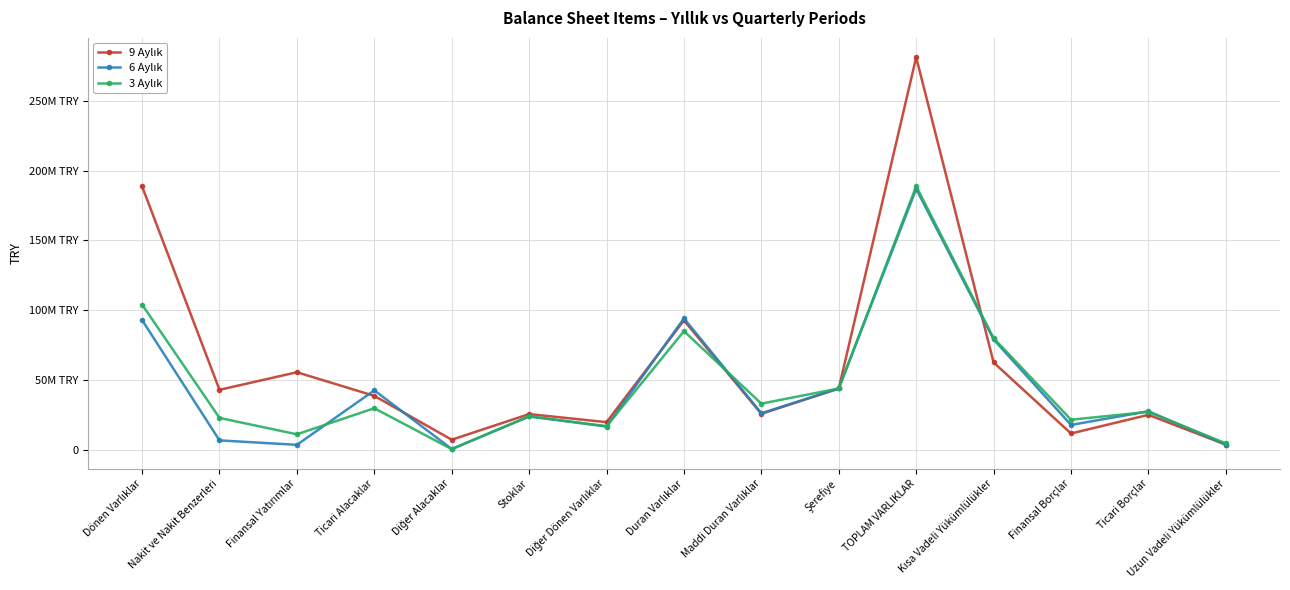

True or false: 6 Aylık has more than 1 interior local peaks.

True